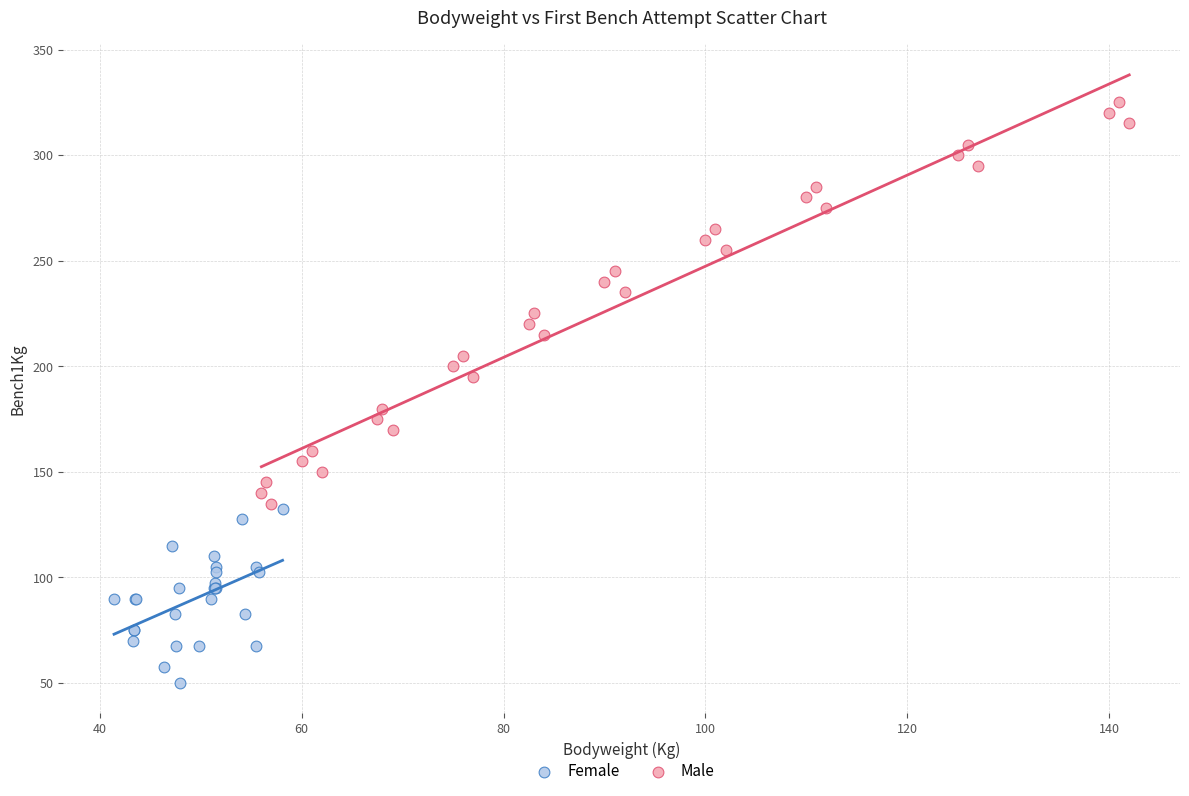

Which series contains the highest Y value?

Male